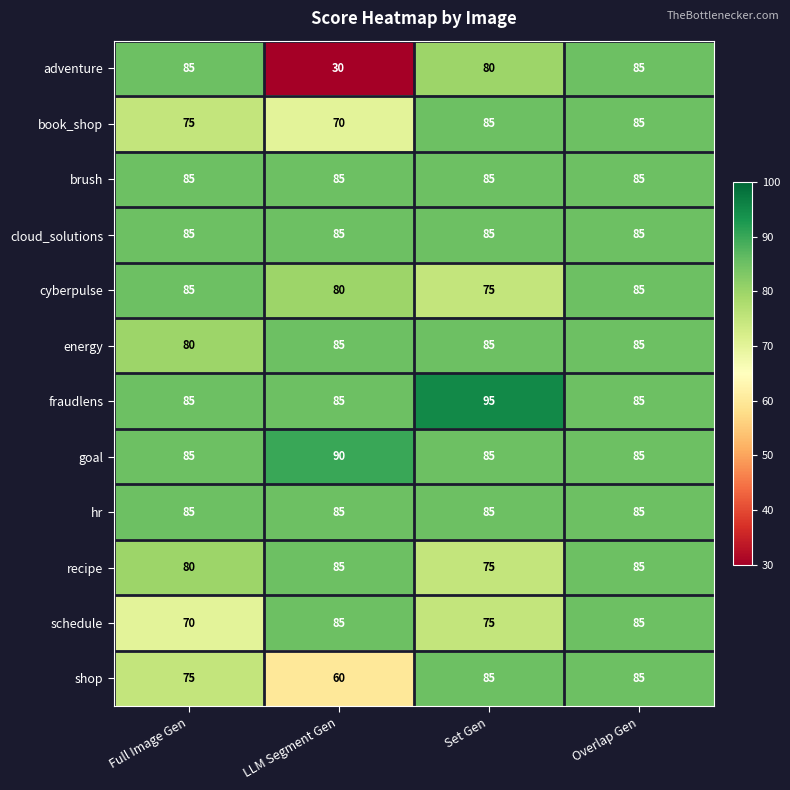

What value does the cyberpulse series have at Set Gen, to the nearest 10?

80